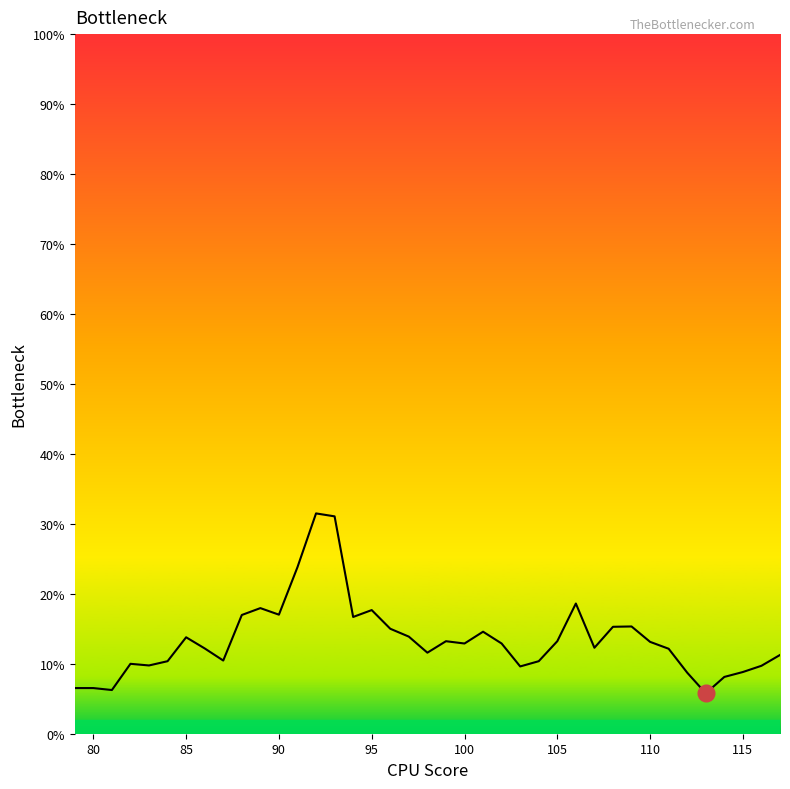

What is the sum of all values?

5.2